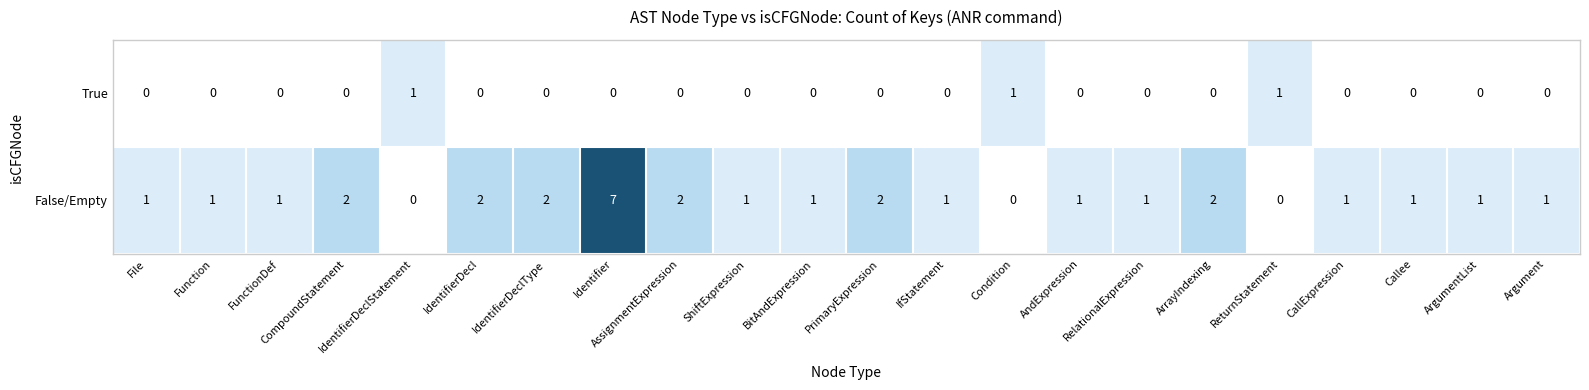

What is the greatest value displayed?

7